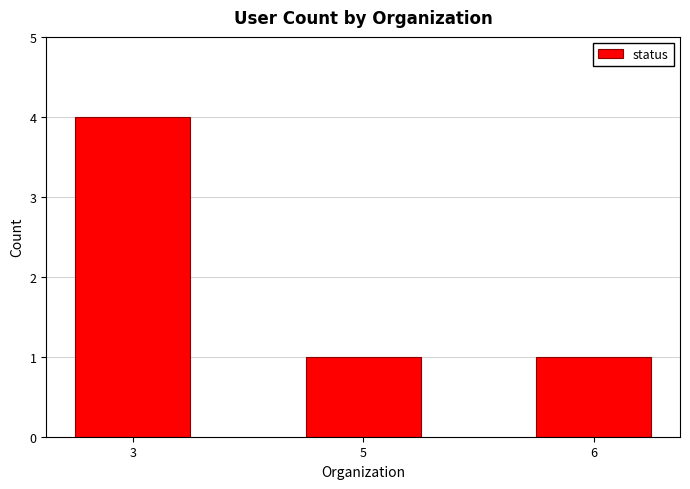

True or false: the data shows 4 at 3.

True